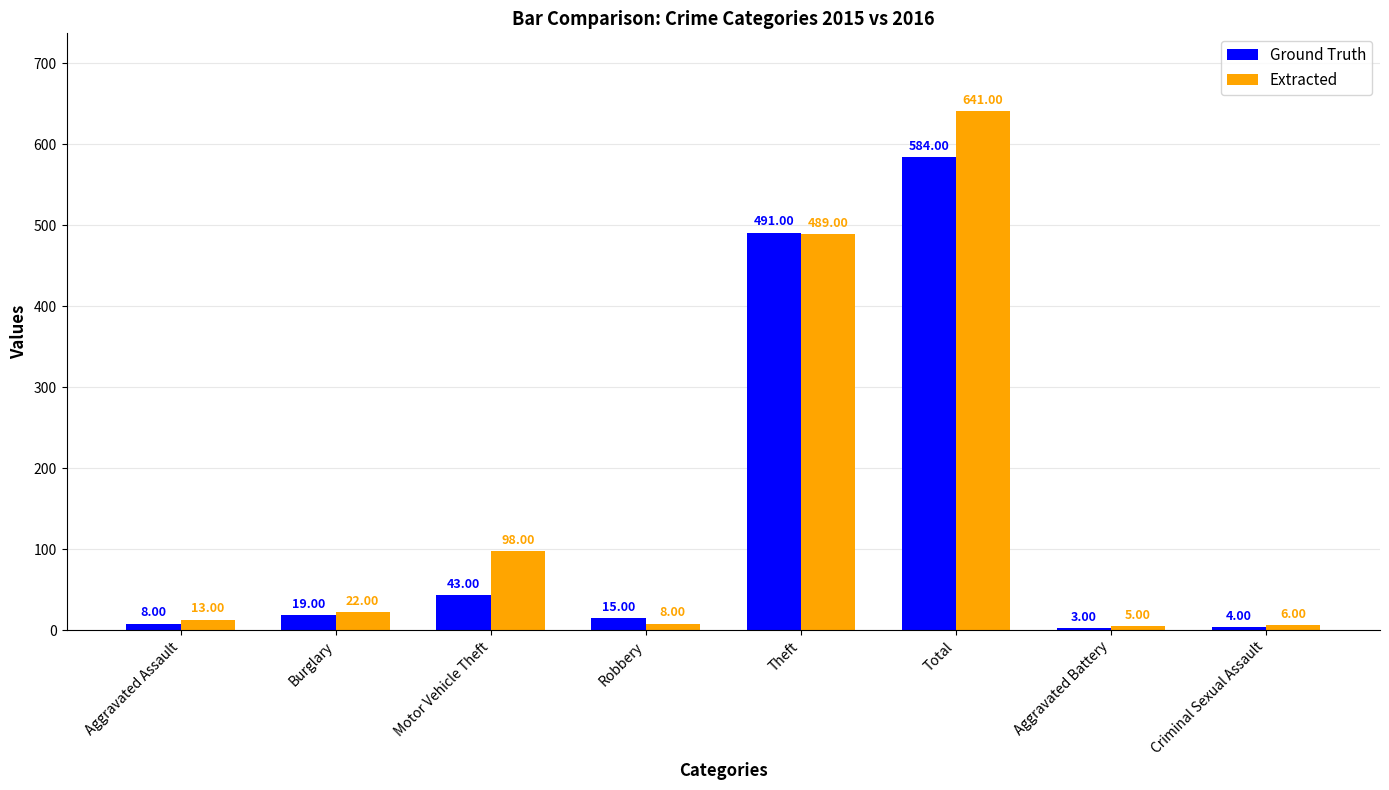

What is the sum of the Extracted values at Criminal Sexual Assault and Burglary?

28